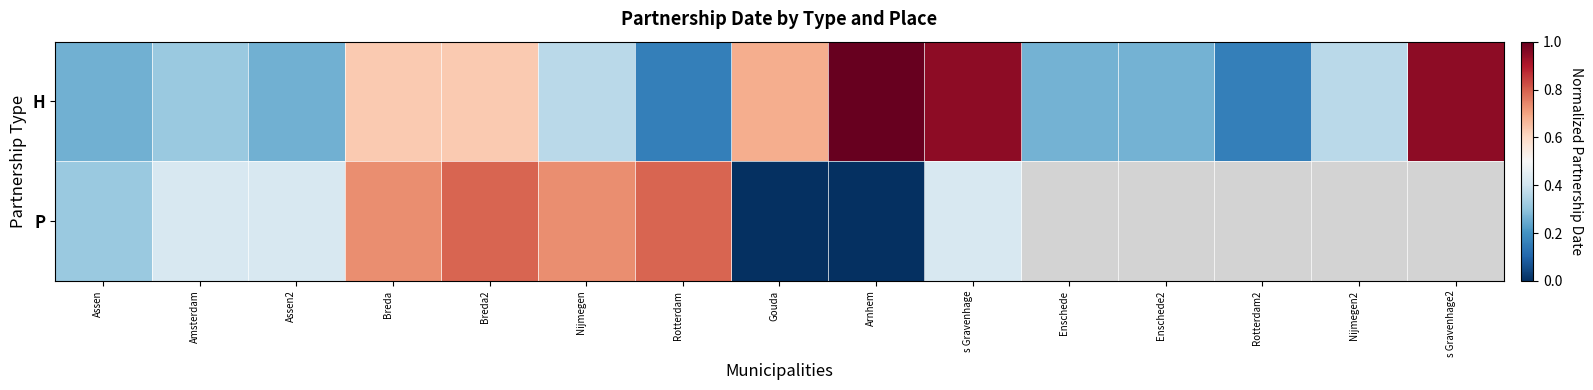

Is it true that H equals 0.4 at Gouda?

False